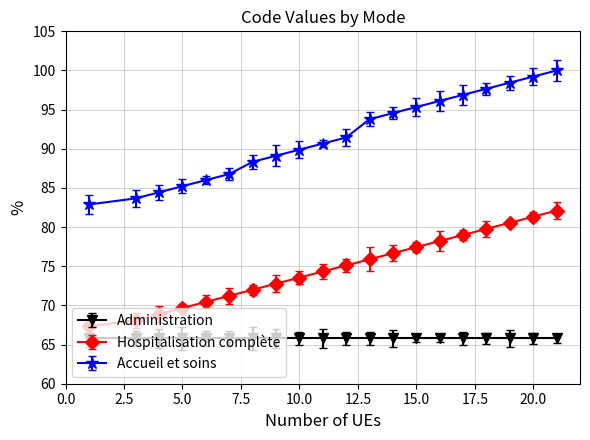

Which series has the largest total across all categories?

Accueil et soins